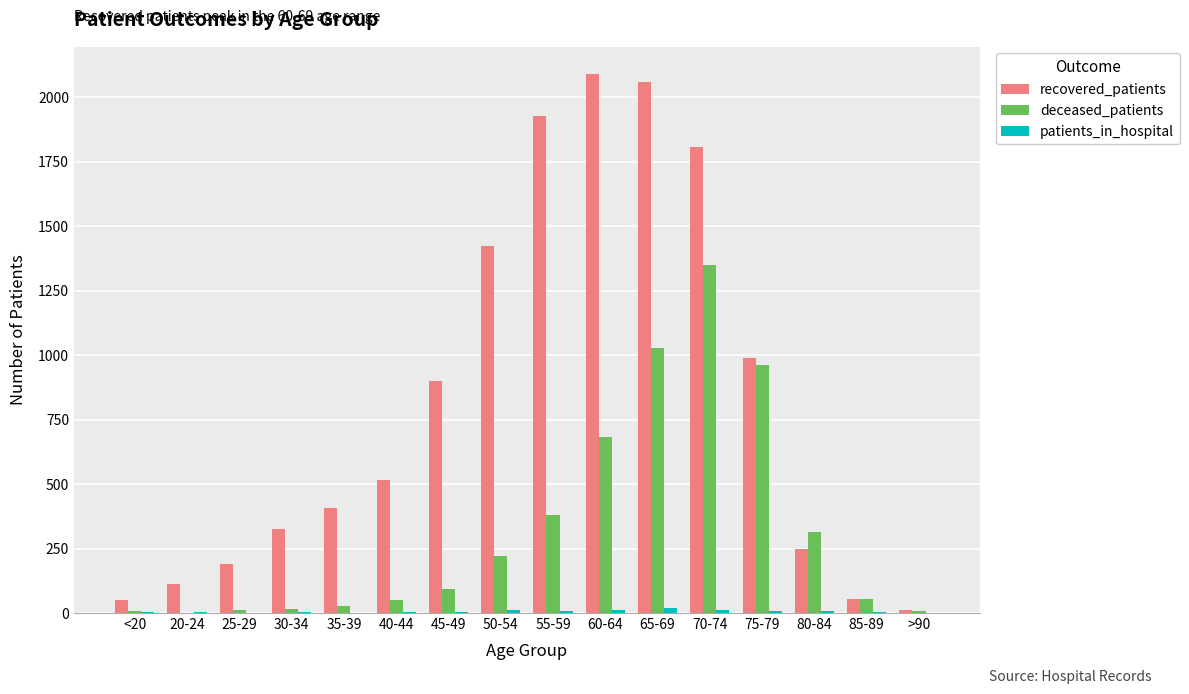

What is the sum of the recovered_patients values at 85-89 and 75-79?

1042